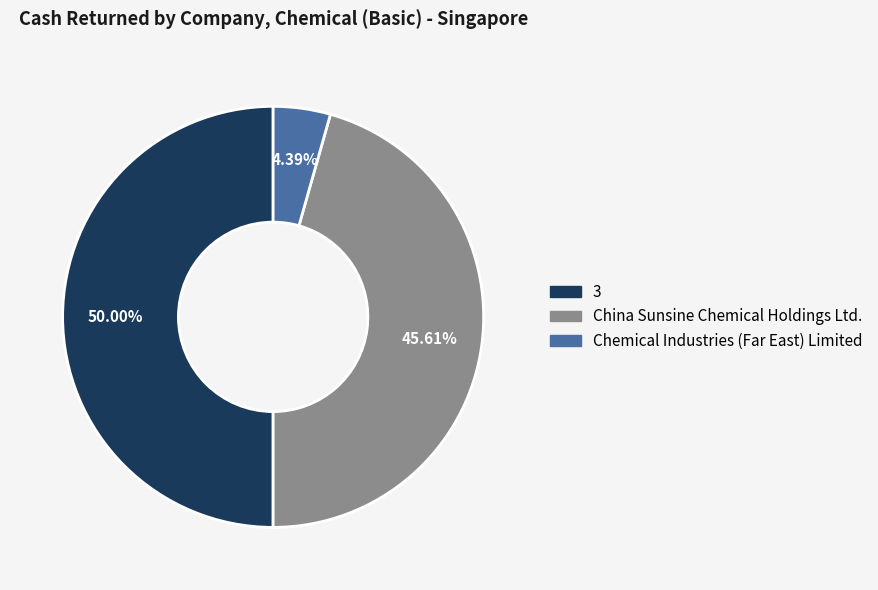

True or false: 3 accounts for 50% of the total.

True